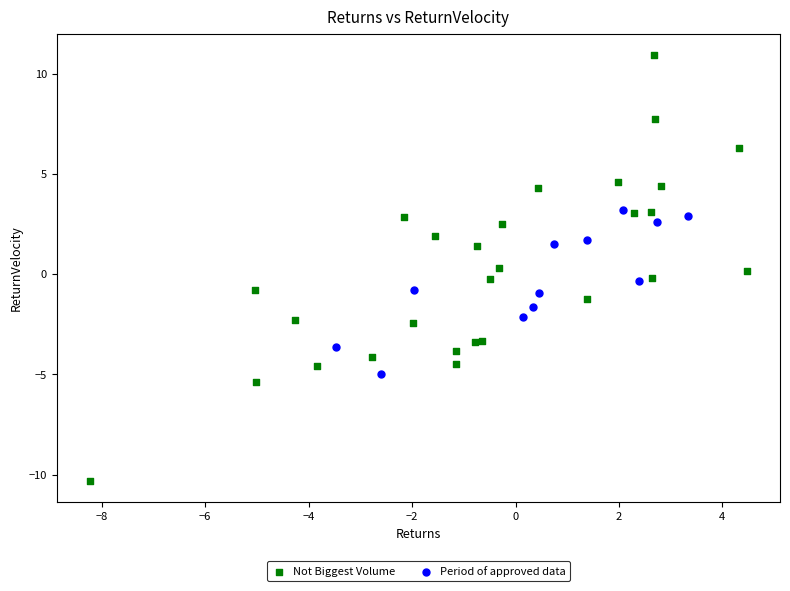

Which series contains the lowest Y value?

Not Biggest Volume